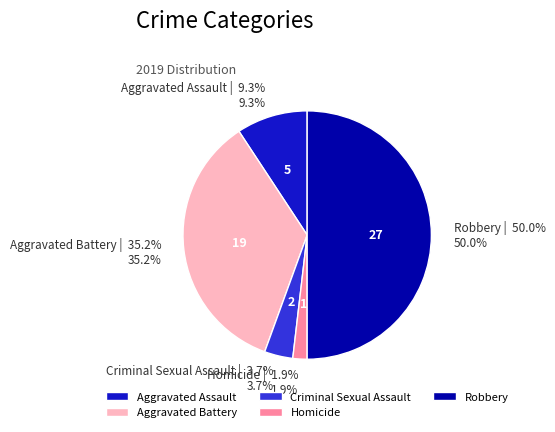

Which category has the biggest portion of the pie?

Robbery